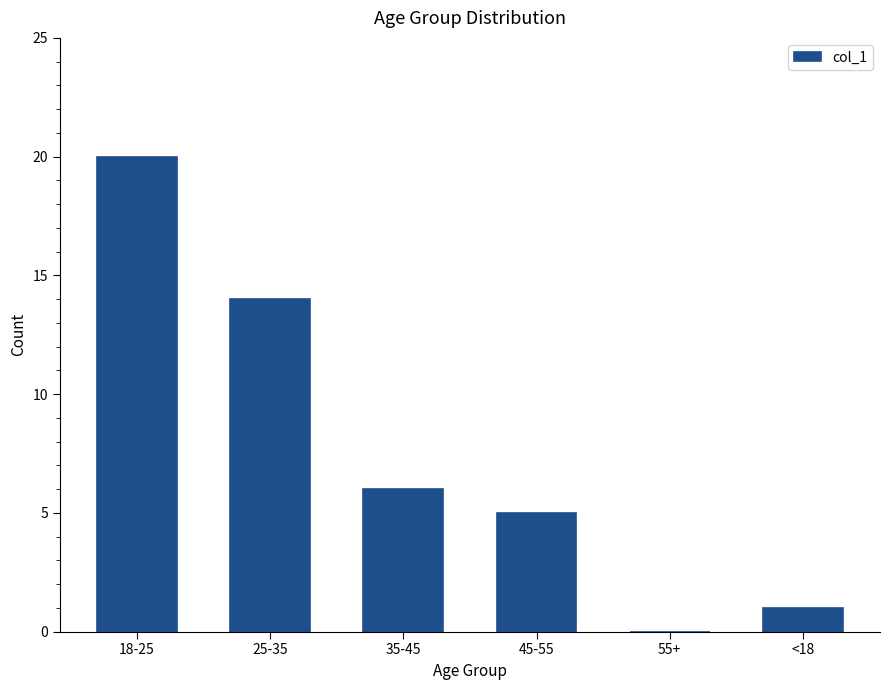

What is the change in value from 35-45 to 55+?

-6